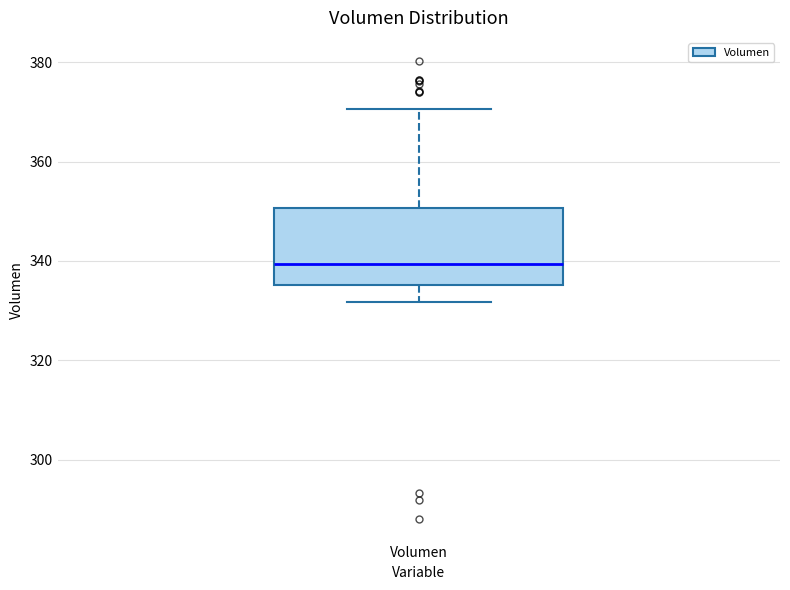

Transcribe this box plot: give where the median line is, the range the box spans, and where the two whiskers end, as read against the y-axis. The values are not printed on the chart, so give them approximately, as read against the axis.

median 340, box 336 to 350, whiskers 332 to 370